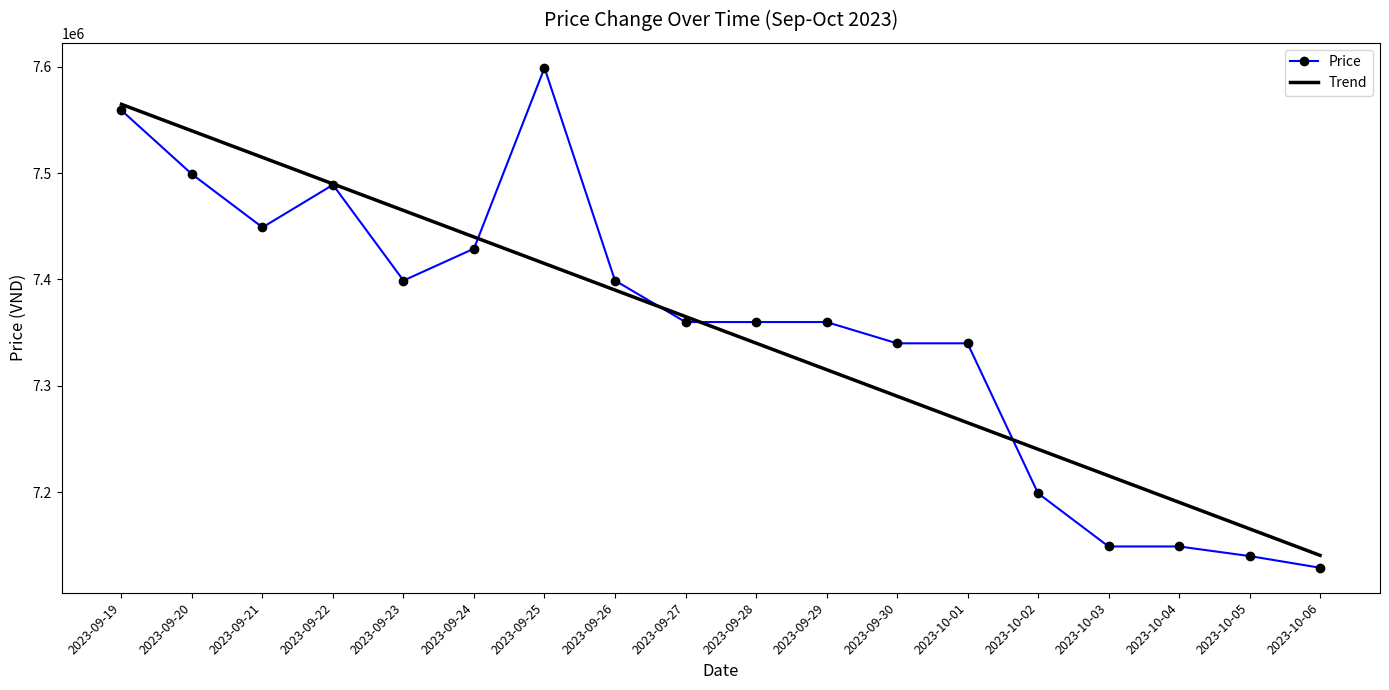

Read the Trend value at 2023-10-06.

7140649.1